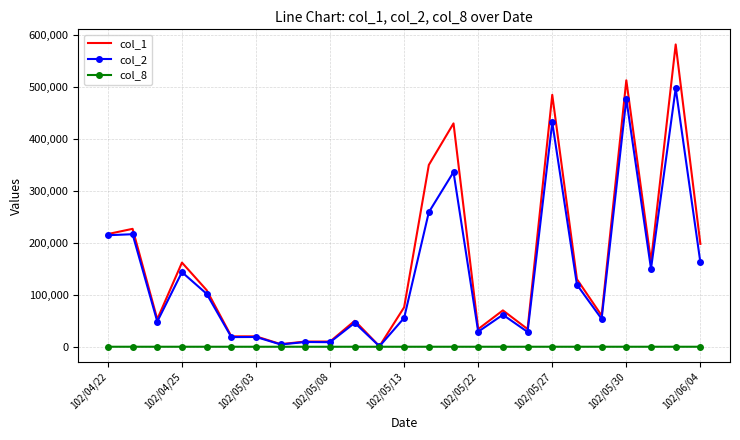

Which series has the largest range (max minus min)?

col_1